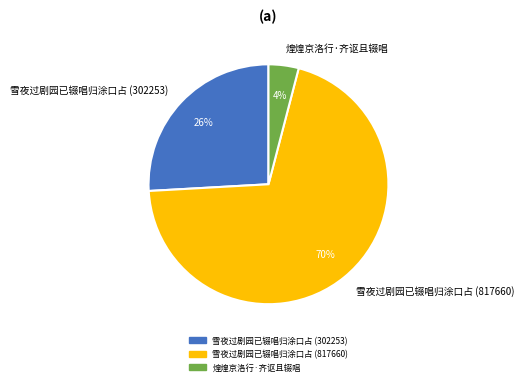

Which slice is the smallest?

煌煌京洛行·齐讴且辍唱